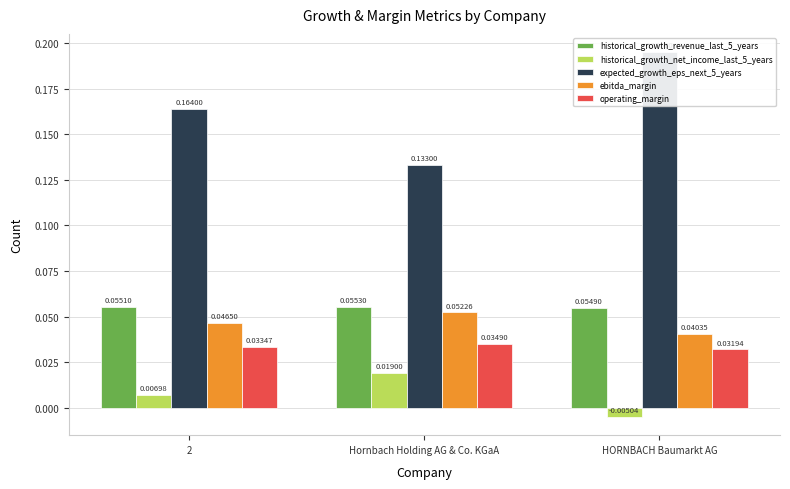

Reading right to left, transcribe all the data shown in this chart.

historical_growth_revenue_last_5_years: 0.1	0.1	0.1
historical_growth_net_income_last_5_years: -0.0	0.0	0.0
expected_growth_eps_next_5_years: 0.2	0.1	0.2
ebitda_margin: 0.0	0.1	0.0
operating_margin: 0.0	0.0	0.0